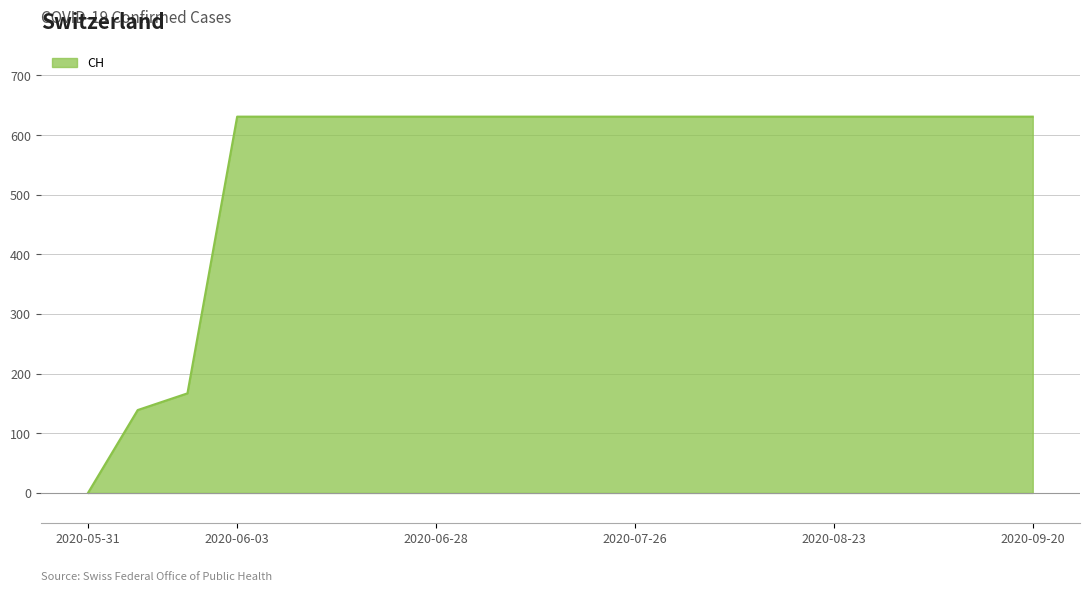

What is the difference between the maximum and minimum values?

631